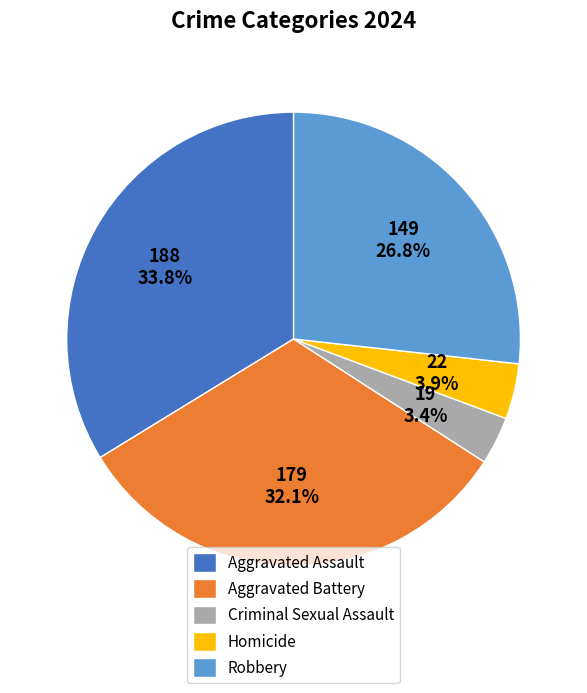

To the nearest percent, what is the average slice percentage?

20%